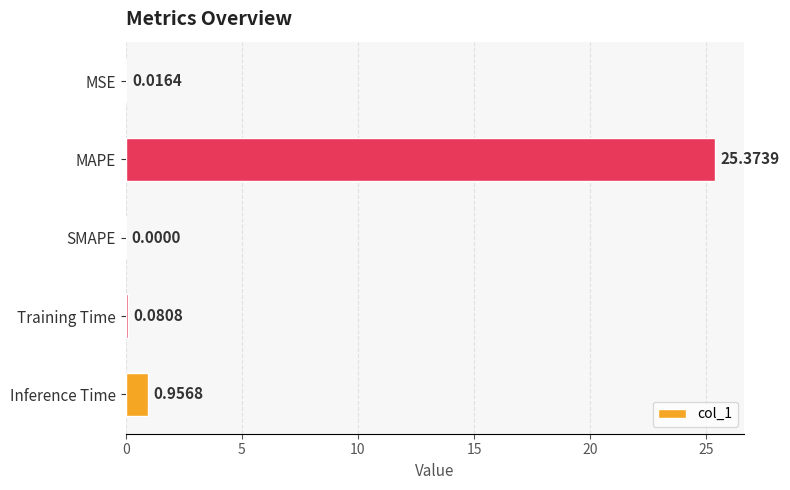

What is the change in value from MSE to MAPE?

+25.4